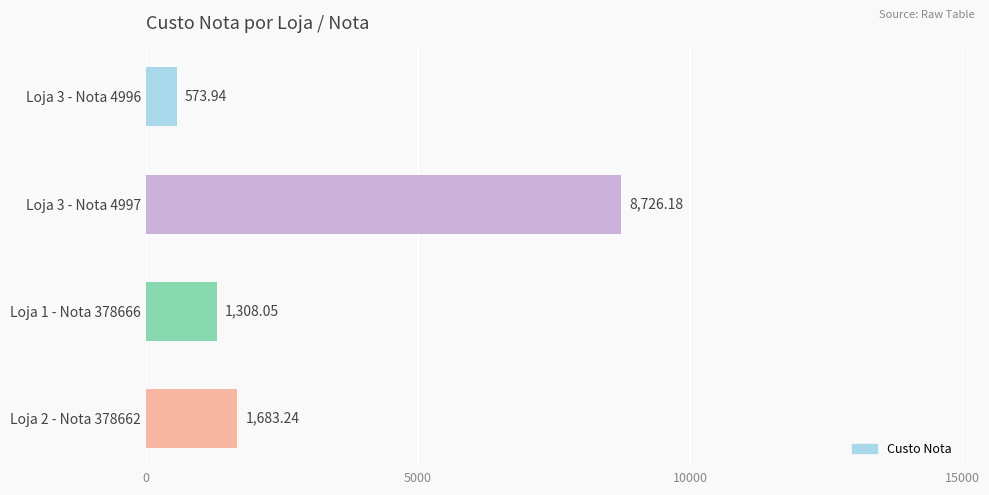

Between Loja 3 - Nota 4996 and Loja 1 - Nota 378666, which is larger?

Loja 1 - Nota 378666